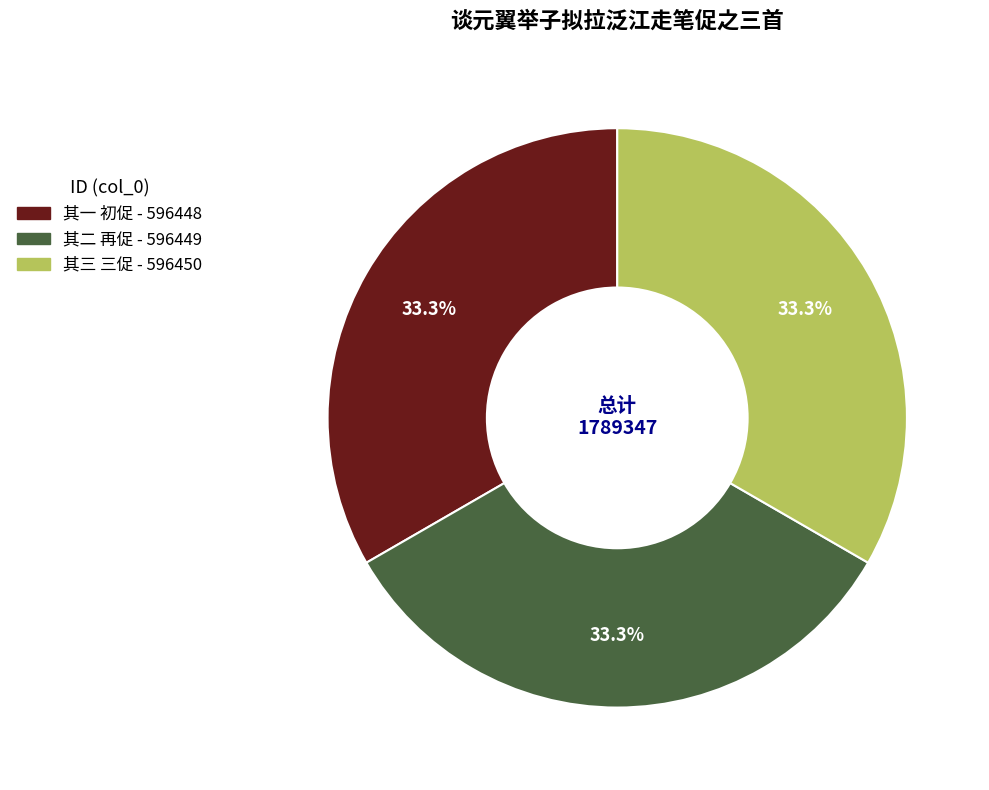

Is there any slice that represents more than half of the pie?

No